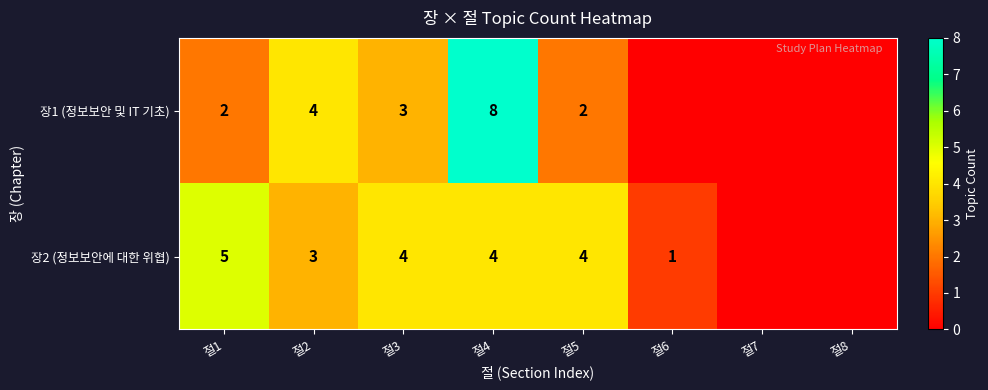

What is the difference between the highest and lowest values at 절4?

4